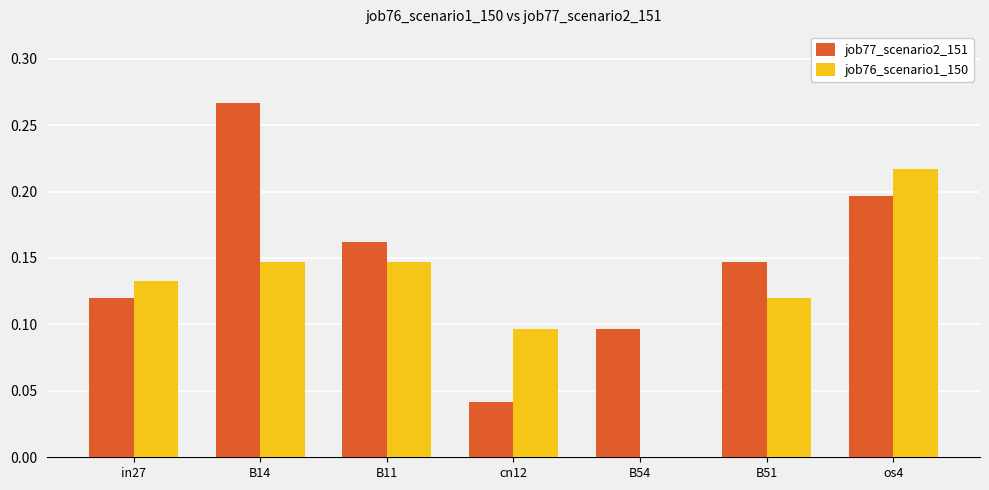

Are the bars grouped side by side (vs. stacked)?

Yes